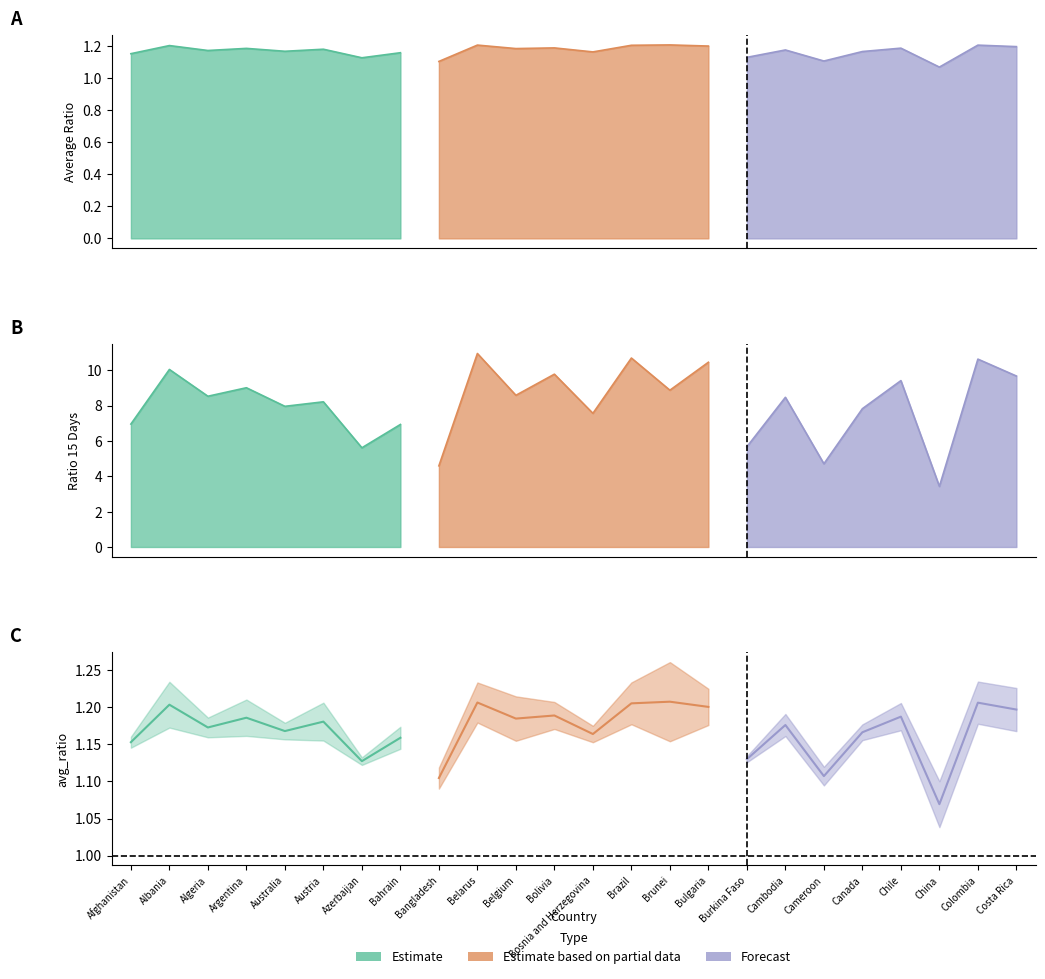

What position from the right is Cameroon?

6